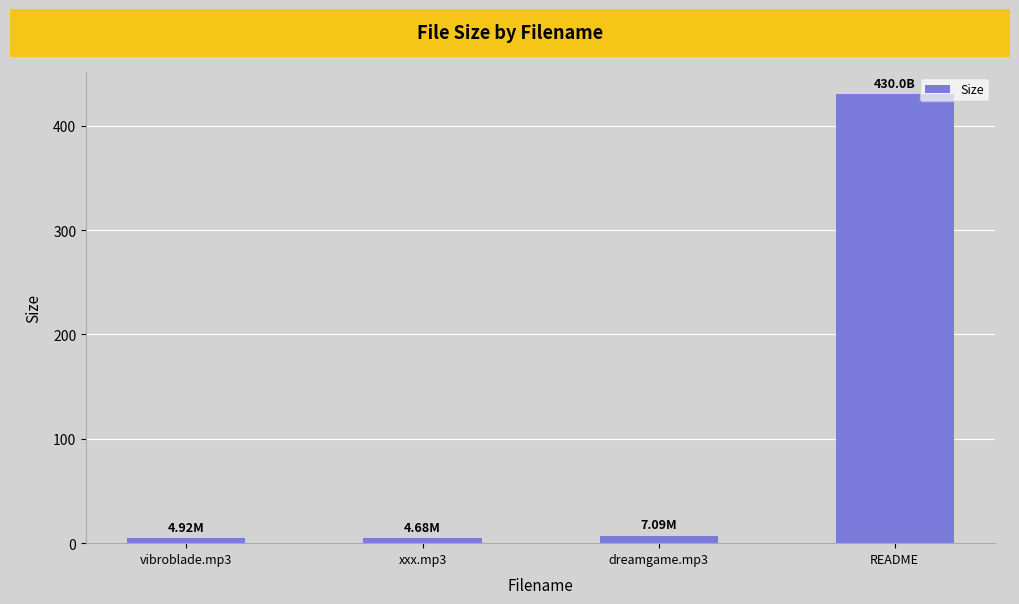

At which category does the chart reach its peak across all series?

README